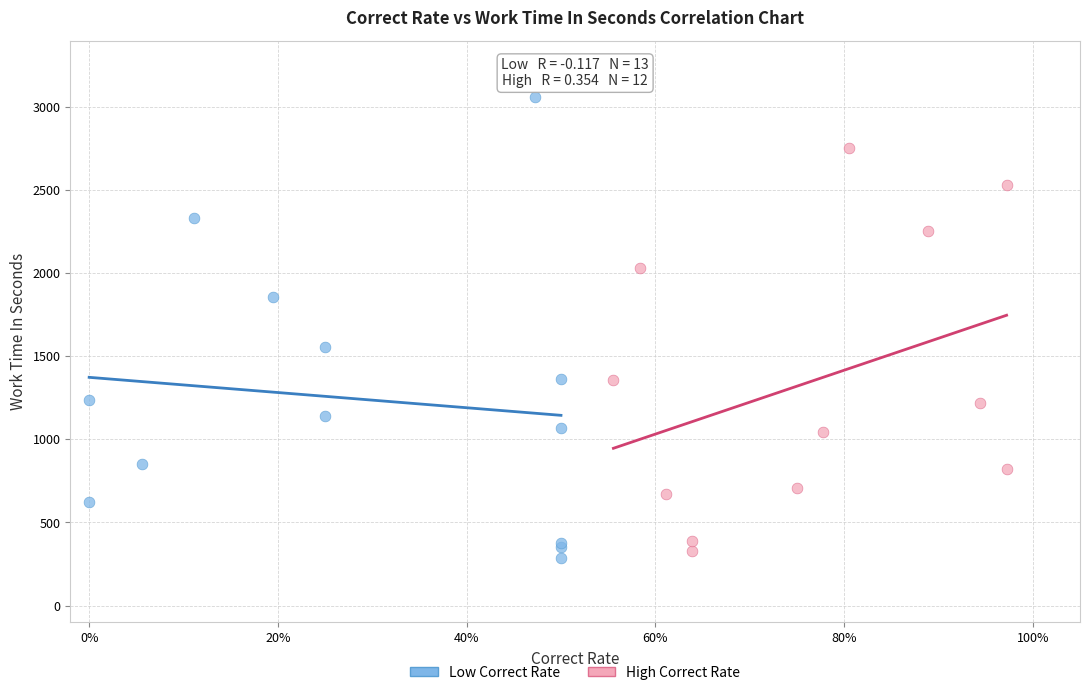

Which series has the largest Y range (max minus min)?

Low Correct Rate